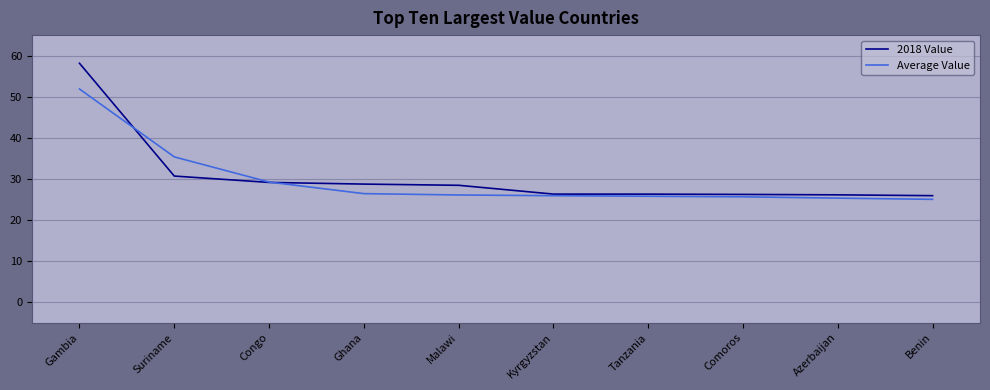

Does the chart have visible grid lines?

Yes